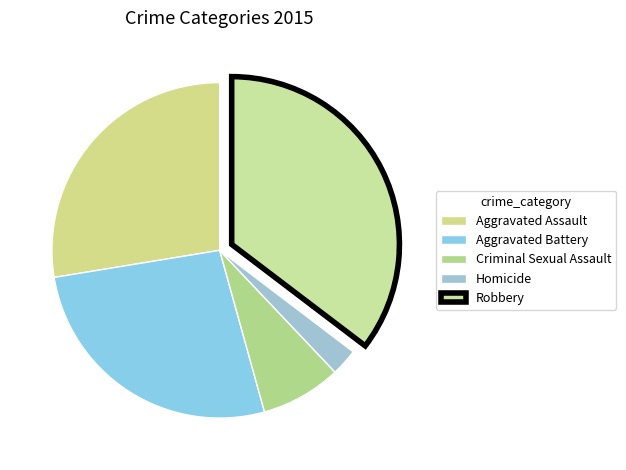

True or false: Aggravated Battery accounts for 27% of the total.

True